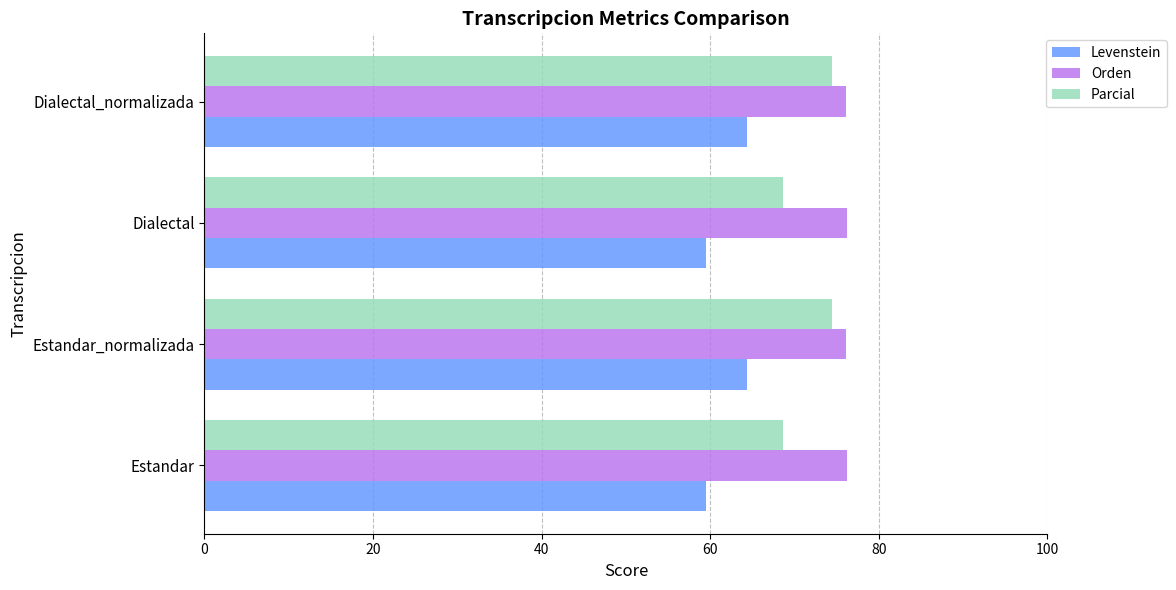

True or false: Parcial has a value of 14.1 at Dialectal.

False